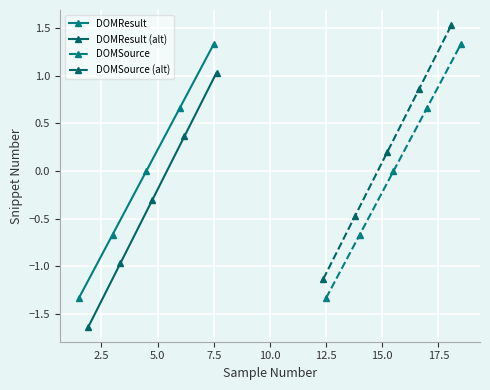

What is the value of the DOMSource point at the 5th from the left?

1.3